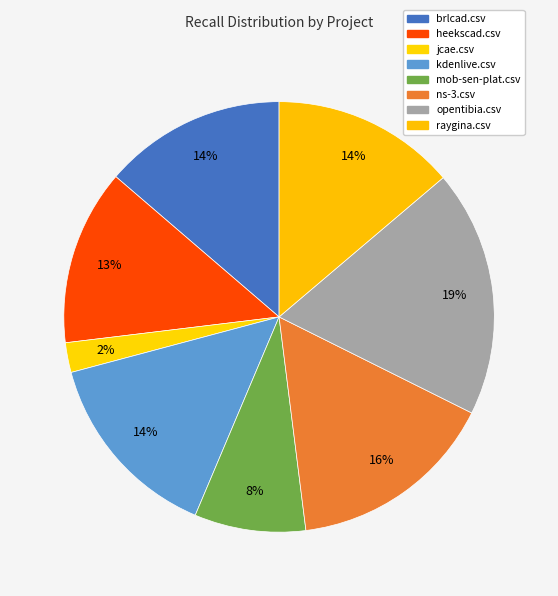

Is it true that mob-sen-plat.csv is 19% of the pie?

False